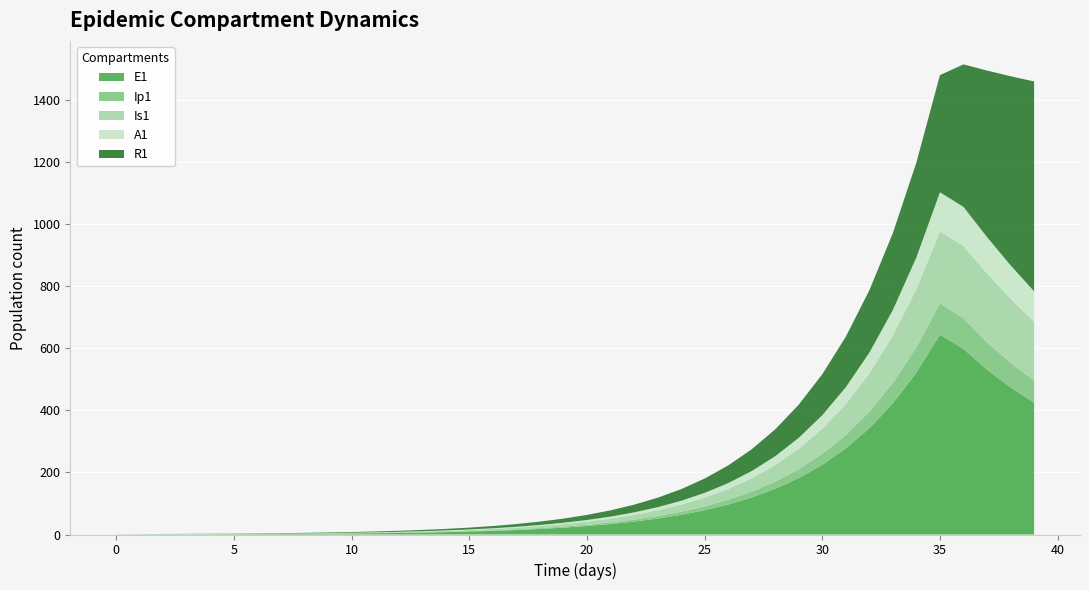

Reading right to left, list all the values displayed in this chart.

E1: 424.7	473.9	530.8	598.2	644.2	521.8	422.7	342.4	277.3	224.6	182.0	147.4	119.4	96.7	78.3	63.4	51.4	41.6	33.7	27.3	22.1	17.9	14.5	11.8	9.5	7.7	6.2	5.1	4.1	3.3	2.7	2.2	1.8	1.4	1.1	0.9	0.7	0.5	0.3	0.0
Ip1: 70.9	79.2	88.6	98.7	100.3	81.3	65.8	53.3	43.2	35.0	28.3	22.9	18.6	15.1	12.2	9.9	8.0	6.5	5.2	4.3	3.4	2.8	2.3	1.8	1.5	1.2	1.0	0.8	0.6	0.5	0.4	0.3	0.3	0.2	0.2	0.1	0.1	0.1	0.0	0.0
Is1: 189.7	206.3	221.5	232.8	231.7	187.7	152.0	123.1	99.7	80.8	65.4	53.0	42.9	34.8	28.2	22.8	18.5	15.0	12.1	9.8	8.0	6.5	5.2	4.2	3.4	2.8	2.3	1.9	1.5	1.3	1.0	0.9	0.8	0.7	0.6	0.6	0.6	0.7	0.8	1.0
A1: 98.1	107.7	117.2	125.7	126.0	102.1	82.7	67.0	54.3	43.9	35.6	28.8	23.4	18.9	15.3	12.4	10.1	8.1	6.6	5.3	4.3	3.5	2.8	2.3	1.9	1.5	1.2	1.0	0.8	0.6	0.5	0.4	0.3	0.2	0.2	0.1	0.1	0.0	0.0	0.0
R1: 676.0	609.1	536.5	458.9	377.6	305.9	247.8	200.8	162.7	131.9	106.9	86.6	70.2	56.9	46.2	37.5	30.4	24.7	20.1	16.3	13.3	10.8	8.8	7.2	5.9	4.8	4.0	3.3	2.7	2.2	1.8	1.5	1.3	1.0	0.9	0.7	0.5	0.4	0.2	0.0